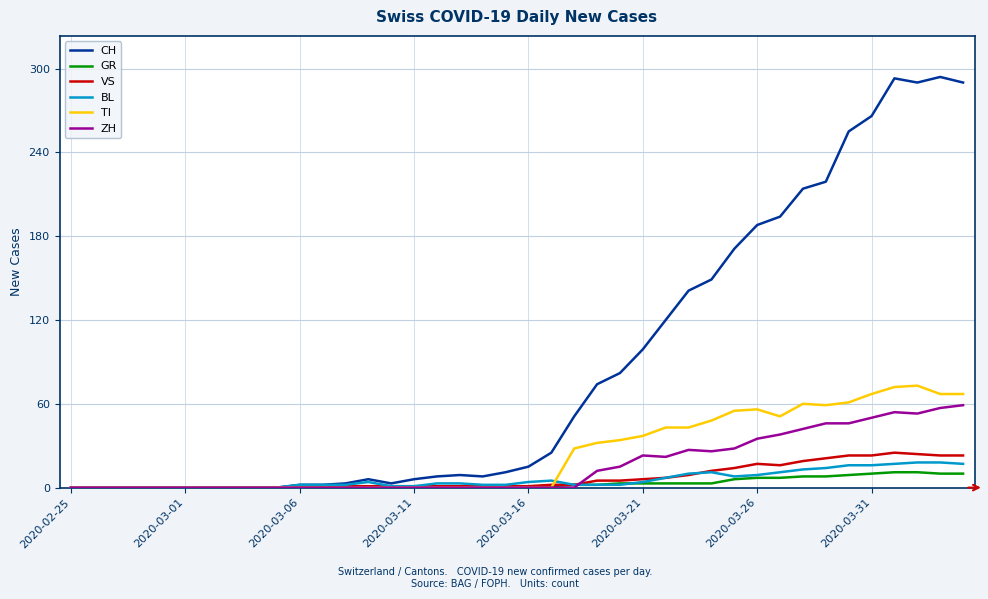

What is the maximum value shown in the chart?

294